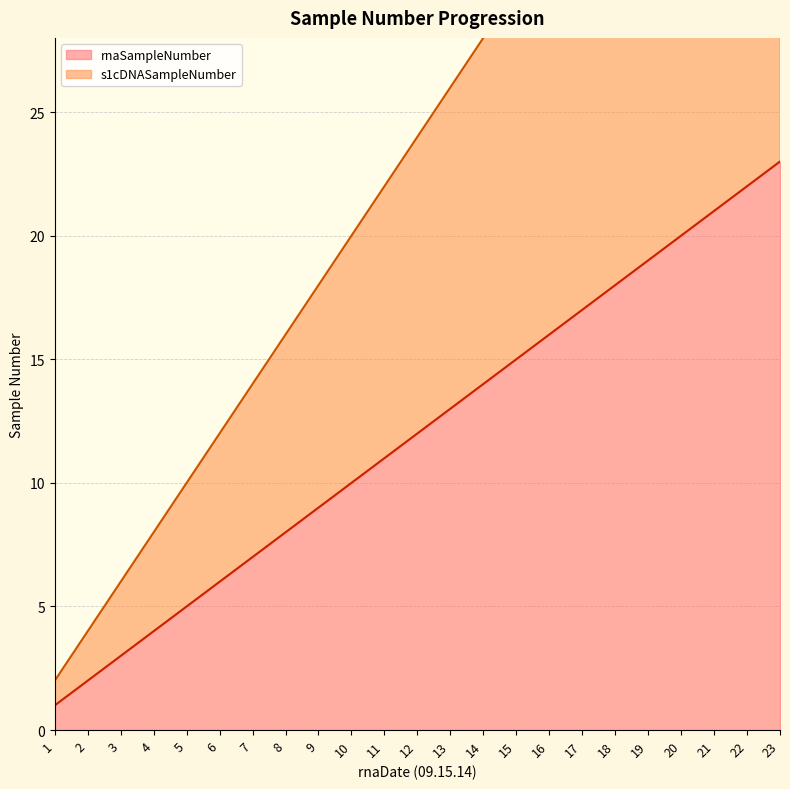

Rank the series by their maximum value, from lowest to highest.

rnaSampleNumber, s1cDNASampleNumber